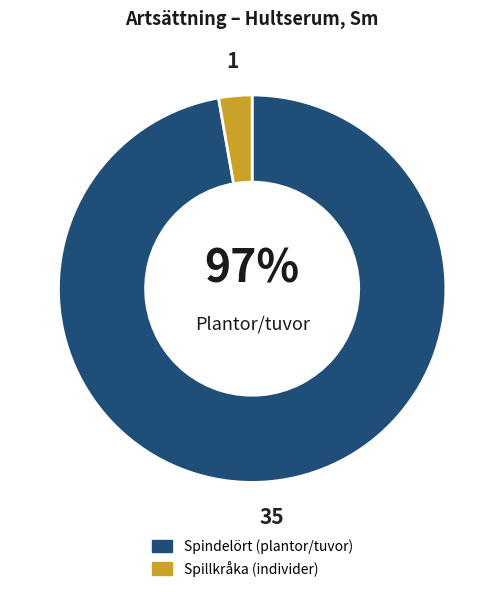

Combined, do Spillkråka and Spindelört account for over 50%?

Yes